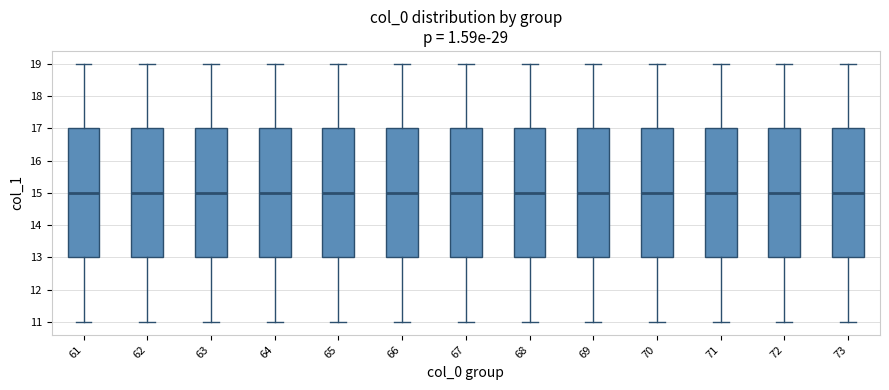

Where is the lower edge of the box at x = 72 on the y-axis? The values are not printed on the chart, so give them approximately, as read against the axis.

13